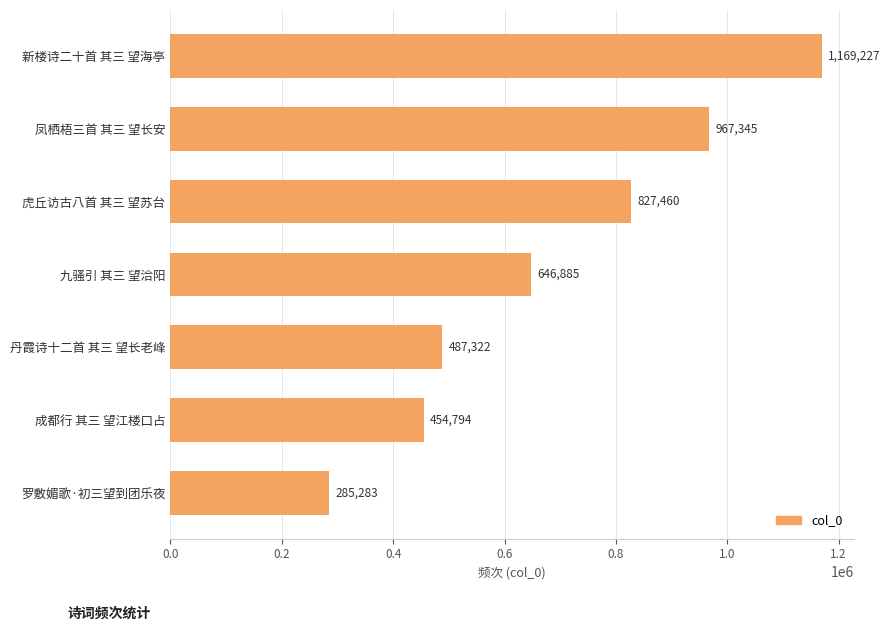

List the labels in order of value, largest first.

新楼诗二十首 其三 望海亭, 凤栖梧三首 其三 望长安, 虎丘访古八首 其三 望苏台, 九骚引 其三 望洽阳, 丹霞诗十二首 其三 望长老峰, 成都行 其三 望江楼口占, 罗敷媚歌·初三望到团乐夜